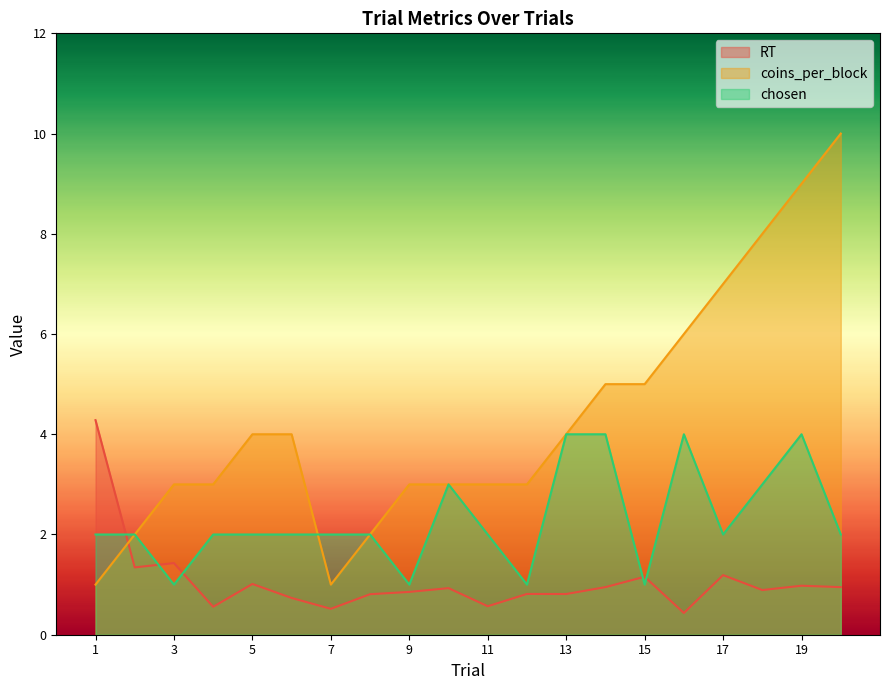

The RT series shows 1.5 at 5. True or false?

False